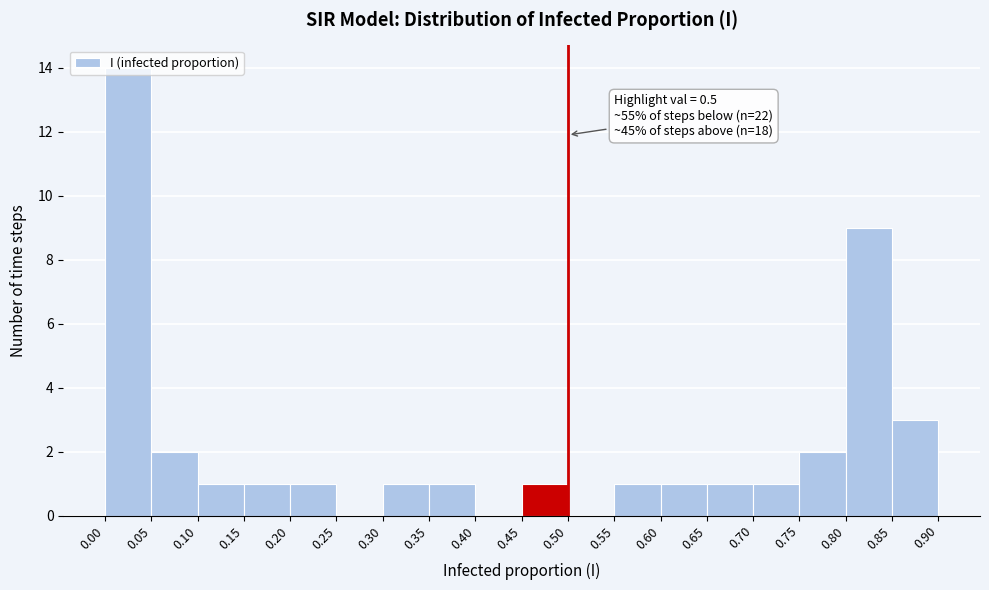

Over which range of the x-axis is the bar tallest?

0.00 to 0.05